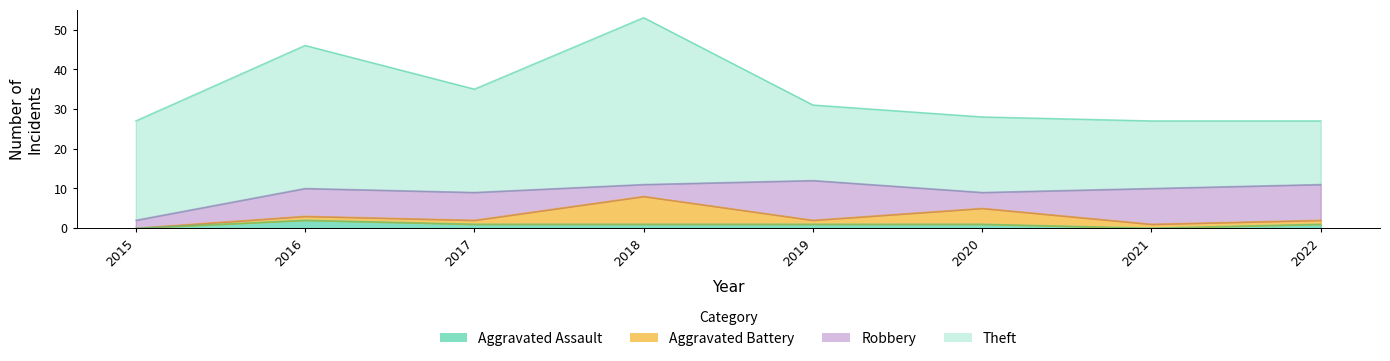

Is the value of Robbery at 2017 greater than the value of Aggravated Assault at 2018?

Yes